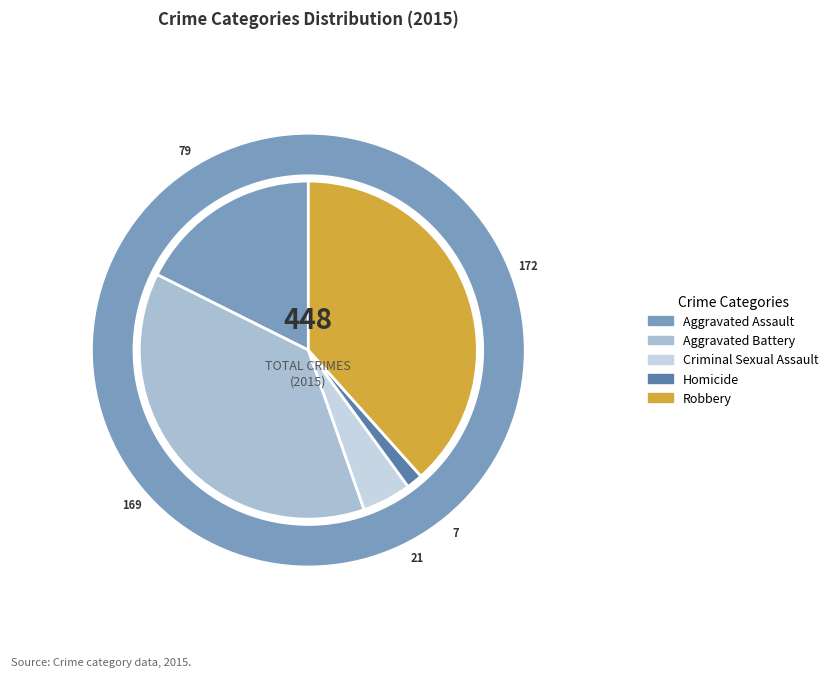

How much of the chart is everything except Criminal Sexual Assault?

95.3%